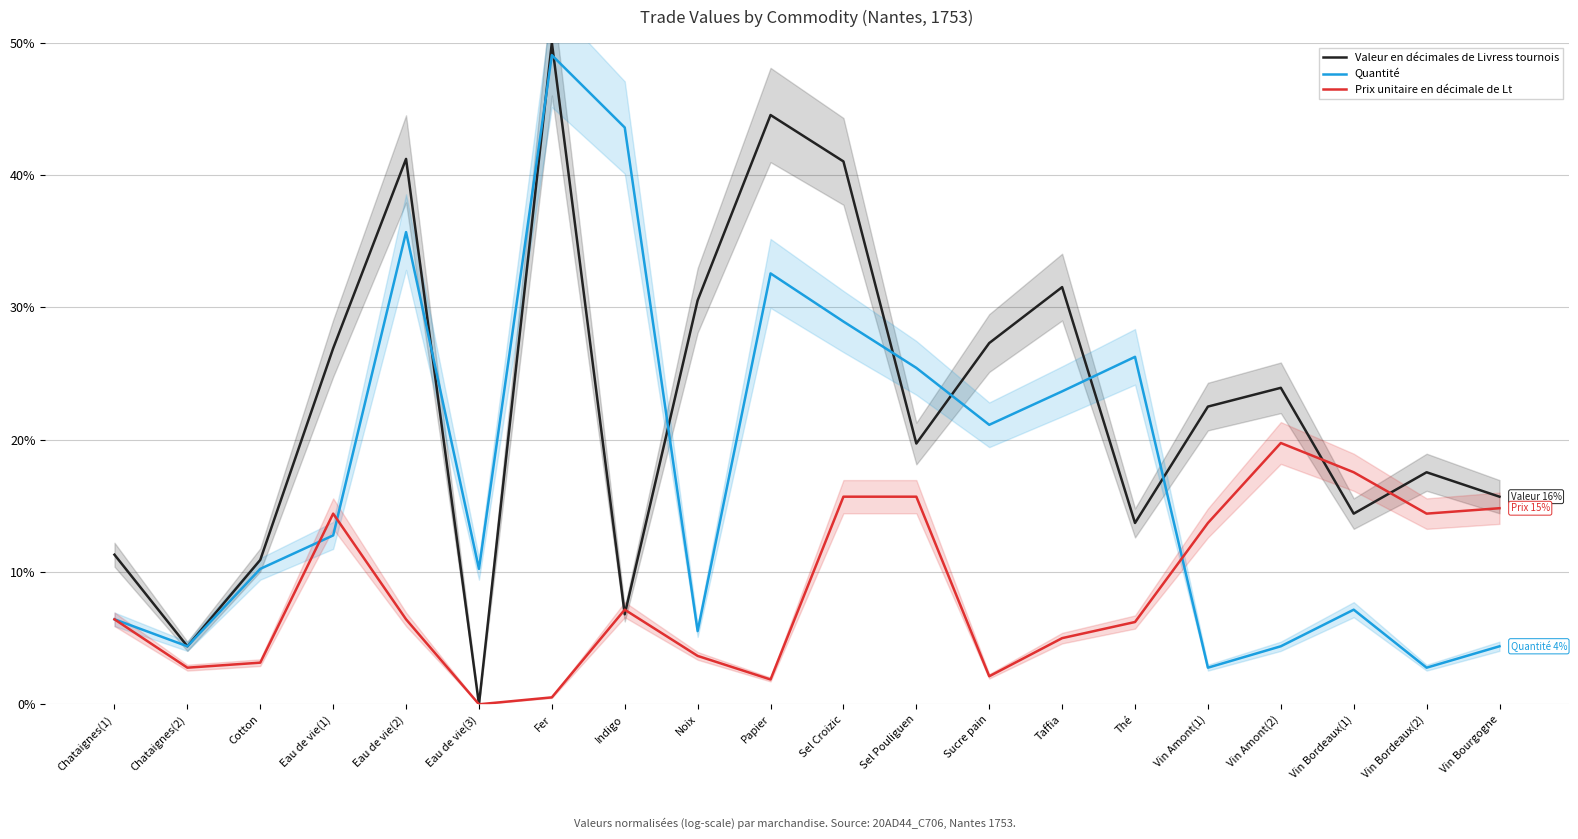

Where does the Prix unitaire en décimale de Lt series first go above 6?

Chataignes(1)